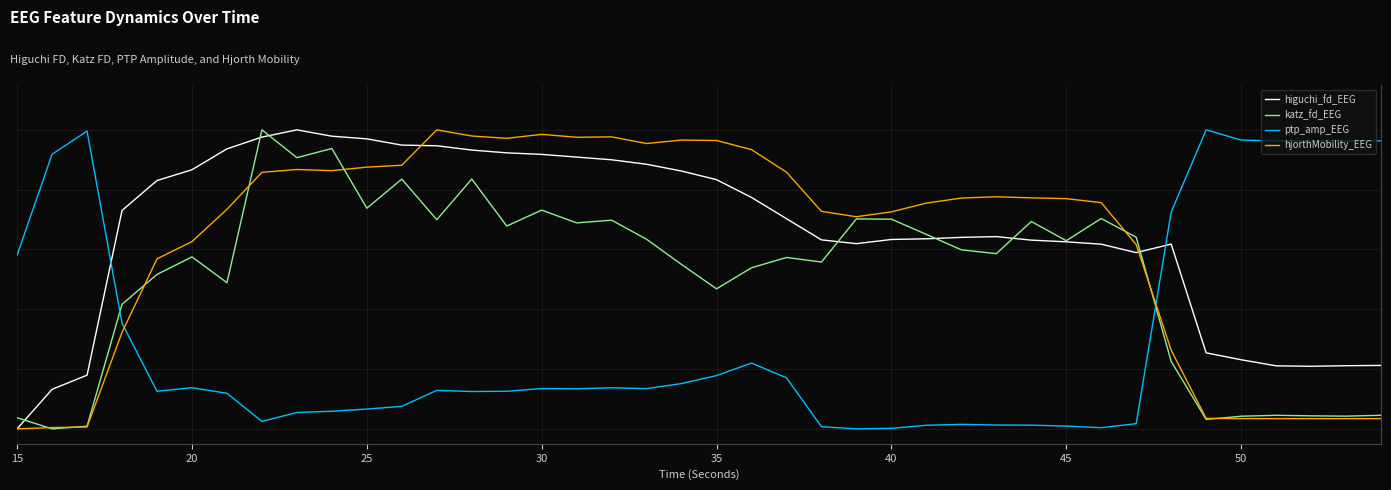

Does the chart have visible grid lines?

Yes